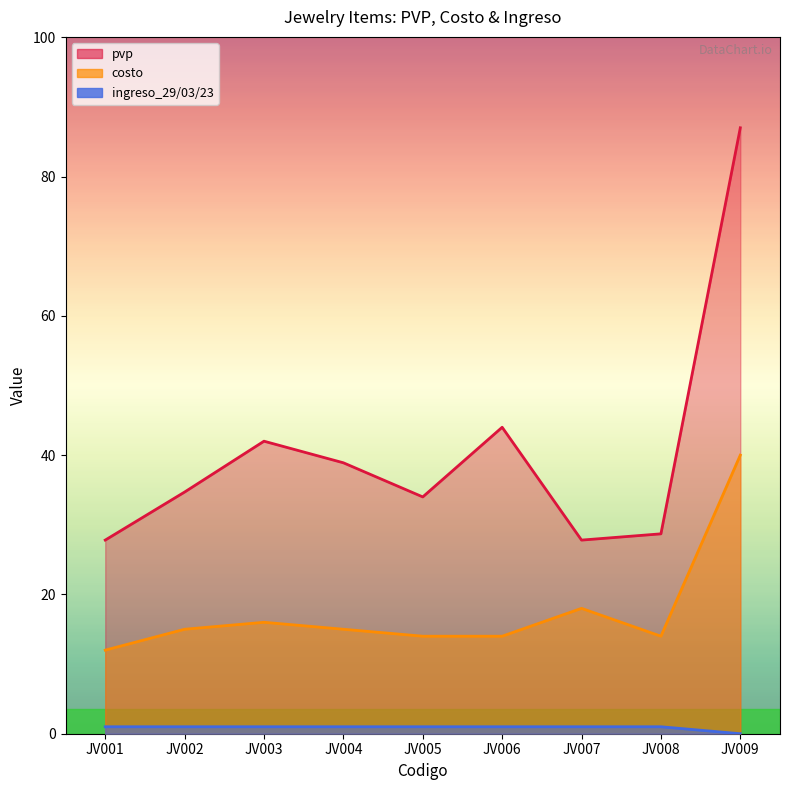

What is the spread (max minus min) of values at JV009?

87.0